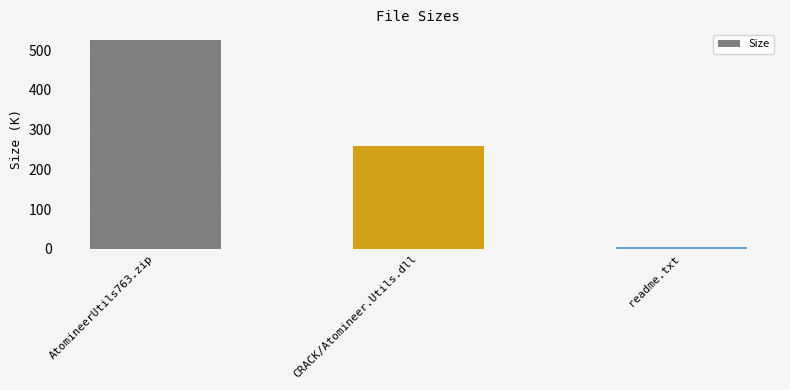

Are the bars grouped side by side (vs. stacked)?

No